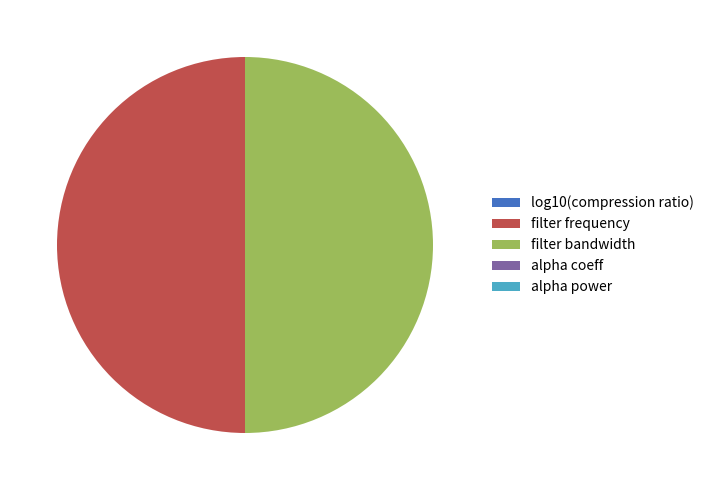

The filter frequency slice represents 50% of the pie. True or false?

True